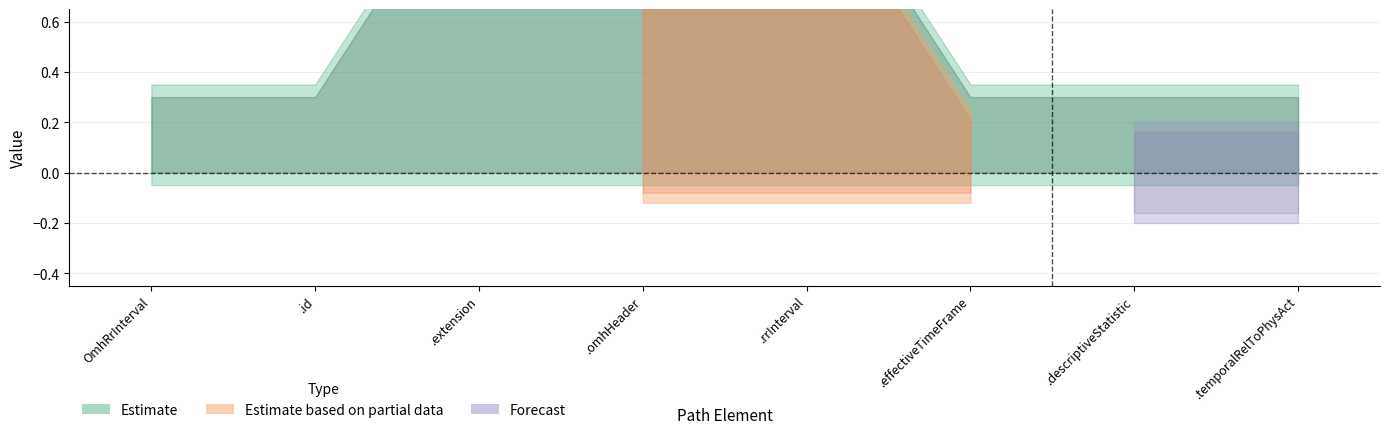

True or false: base_min_values has more than 2 points higher than both neighbors.

False